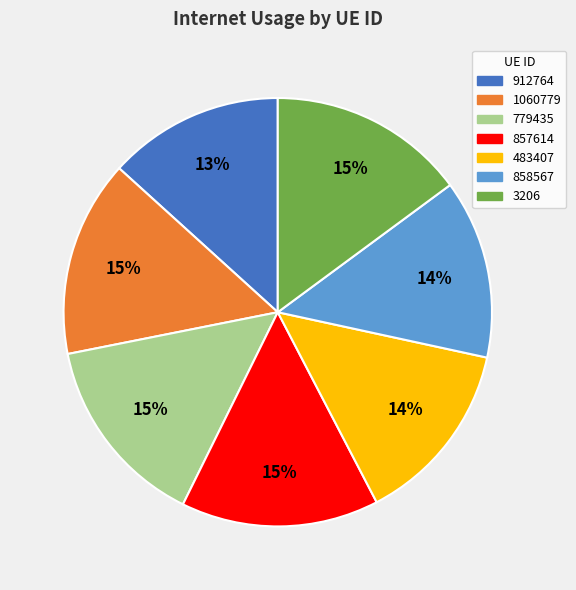

True or false: 779435 accounts for 15% of the total.

True